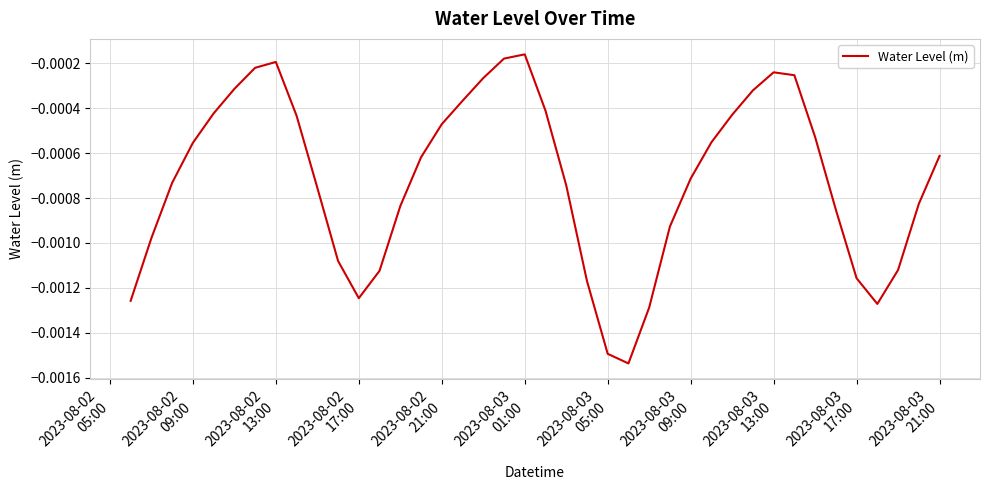

Is this an area chart (filled region under the line)?

No